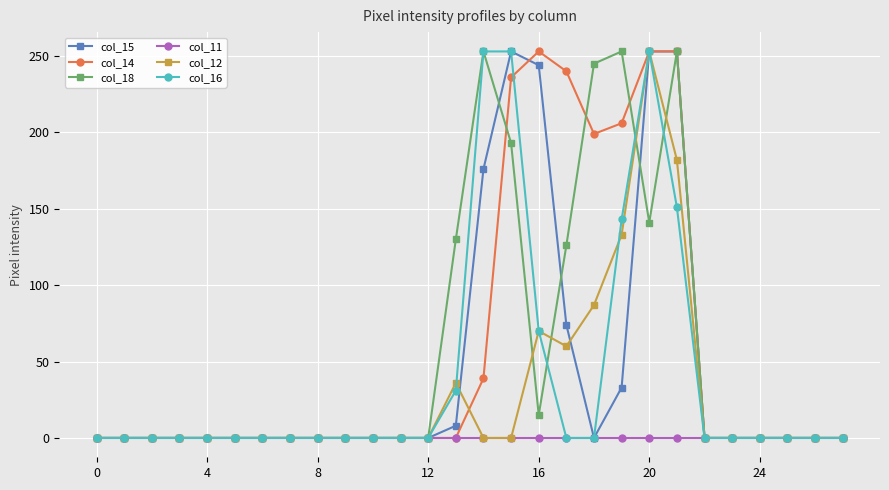

True or false: col_18 has more than 0 points higher than both neighbors.

True